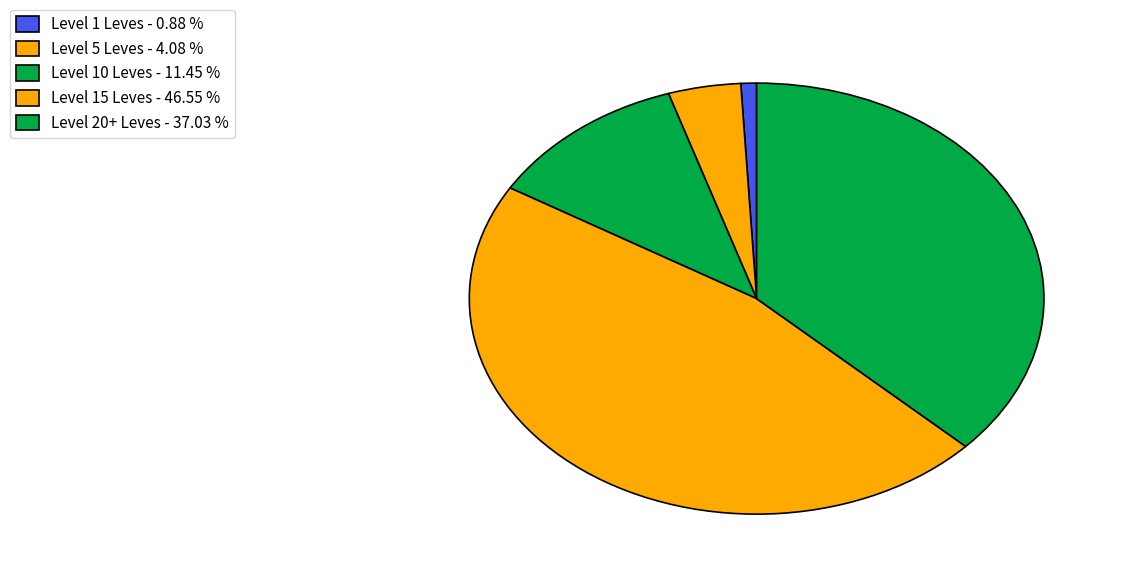

Count the number of slices in the pie.

5